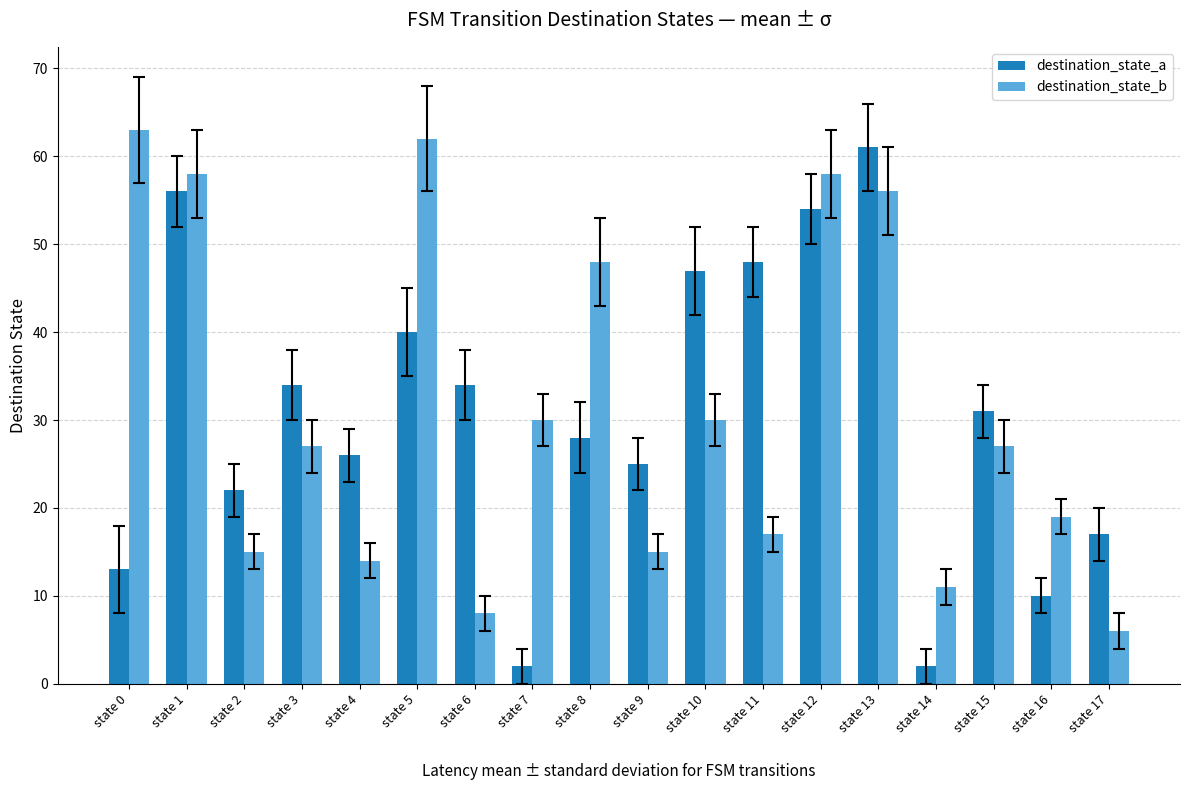

Rank the series by their average value, from highest to lowest.

destination_state_b, destination_state_a